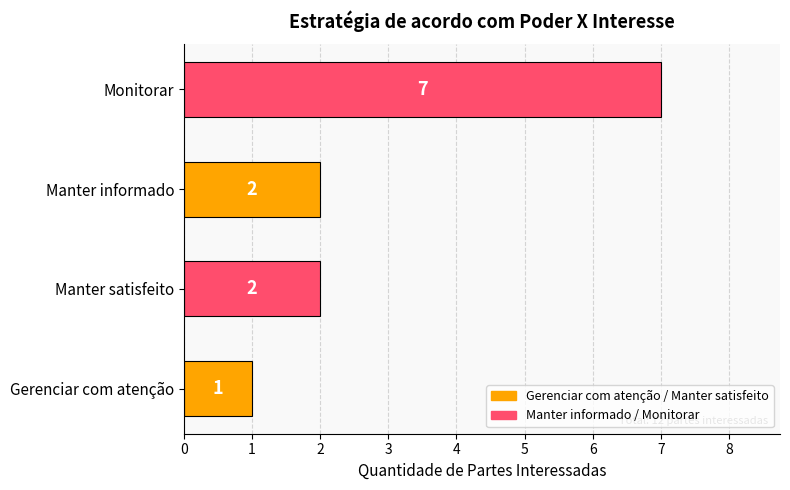

Approximately how many times larger is the value at Gerenciar com atenção compared to Manter informado?

0.5